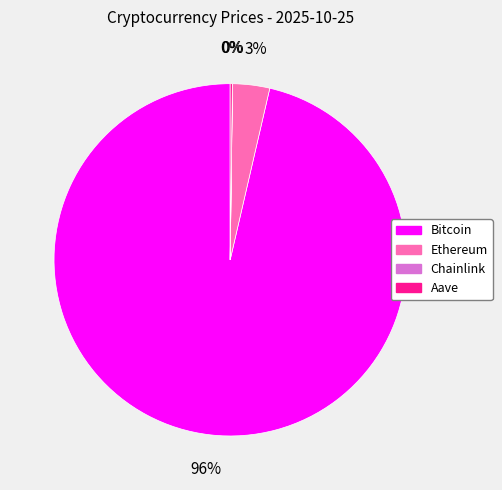

The Ethereum slice represents 16% of the pie. True or false?

False